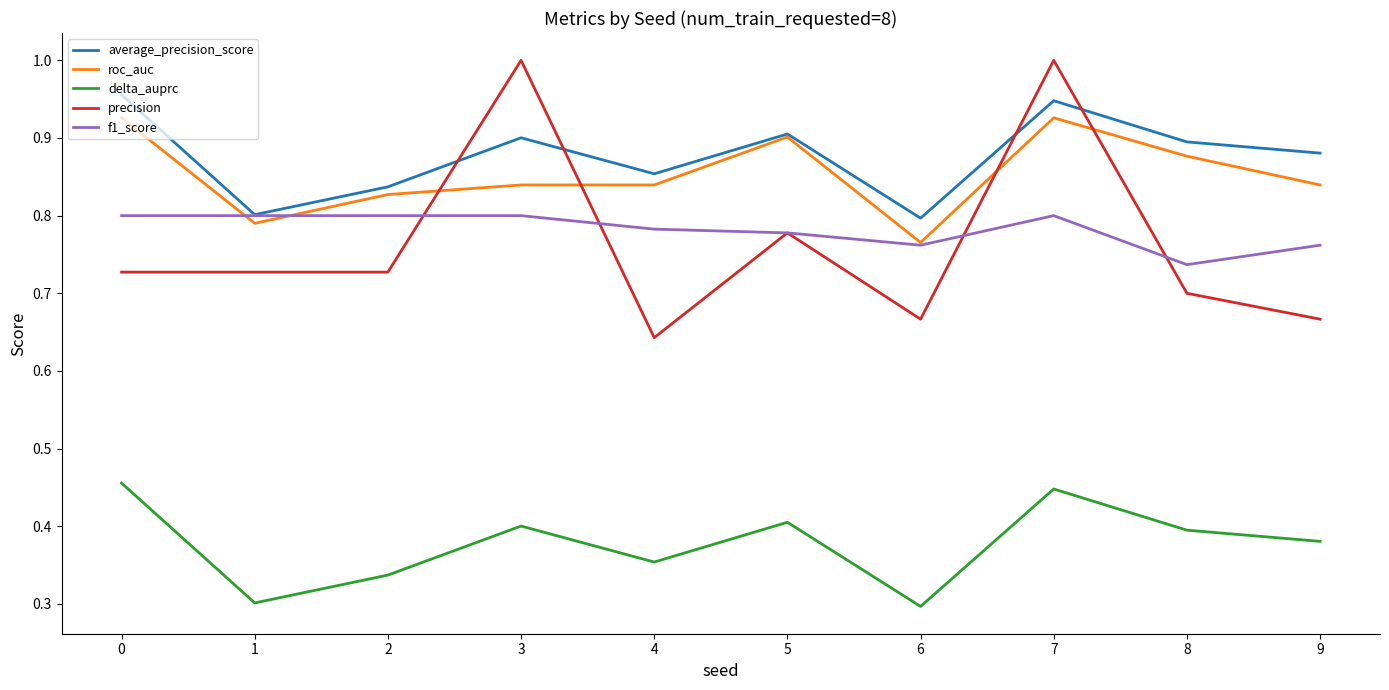

Which series has the widest spread of values?

precision